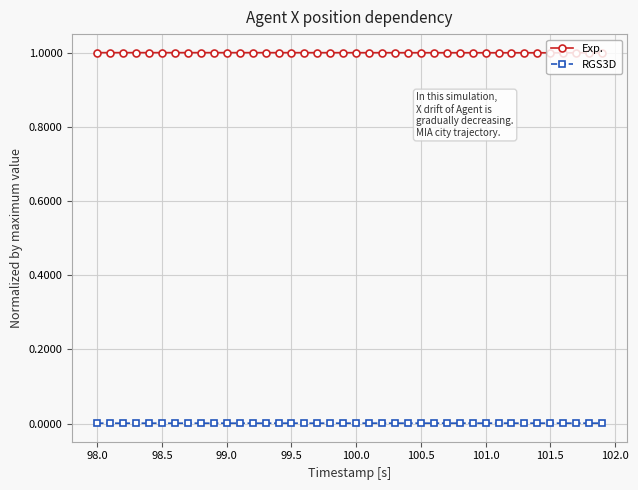

What is the sum of all Exp. values?

40.0